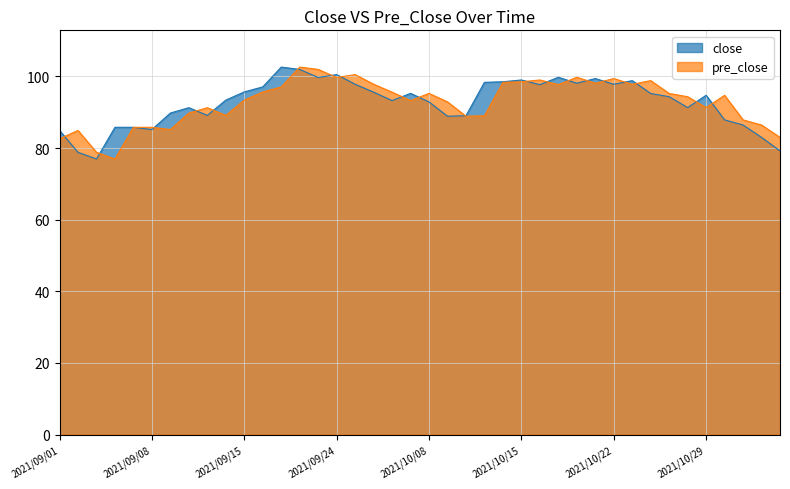

What is the maximum value shown in the chart?

102.6